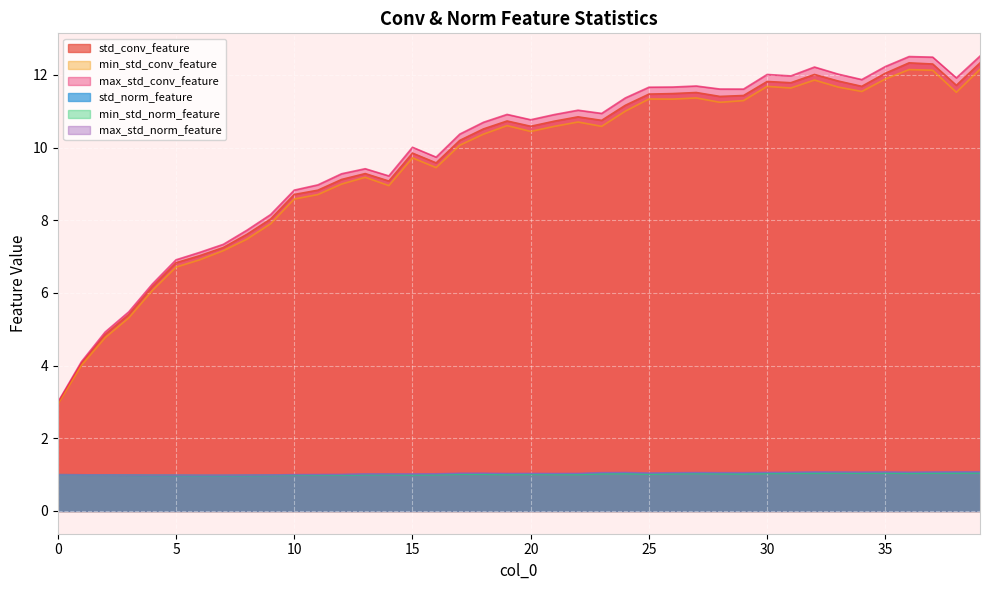

The value of min_std_norm_feature at 16 is 1.0. True or false?

True